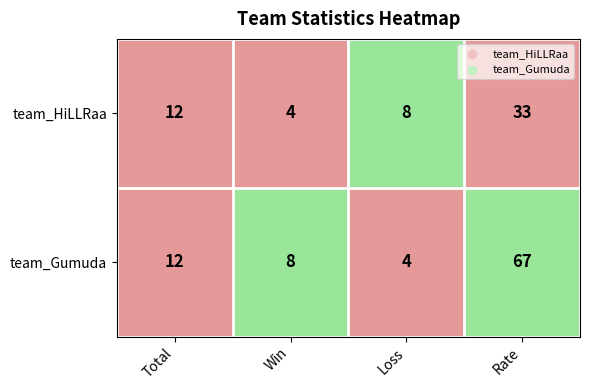

Which series has the widest spread of values?

team_Gumuda